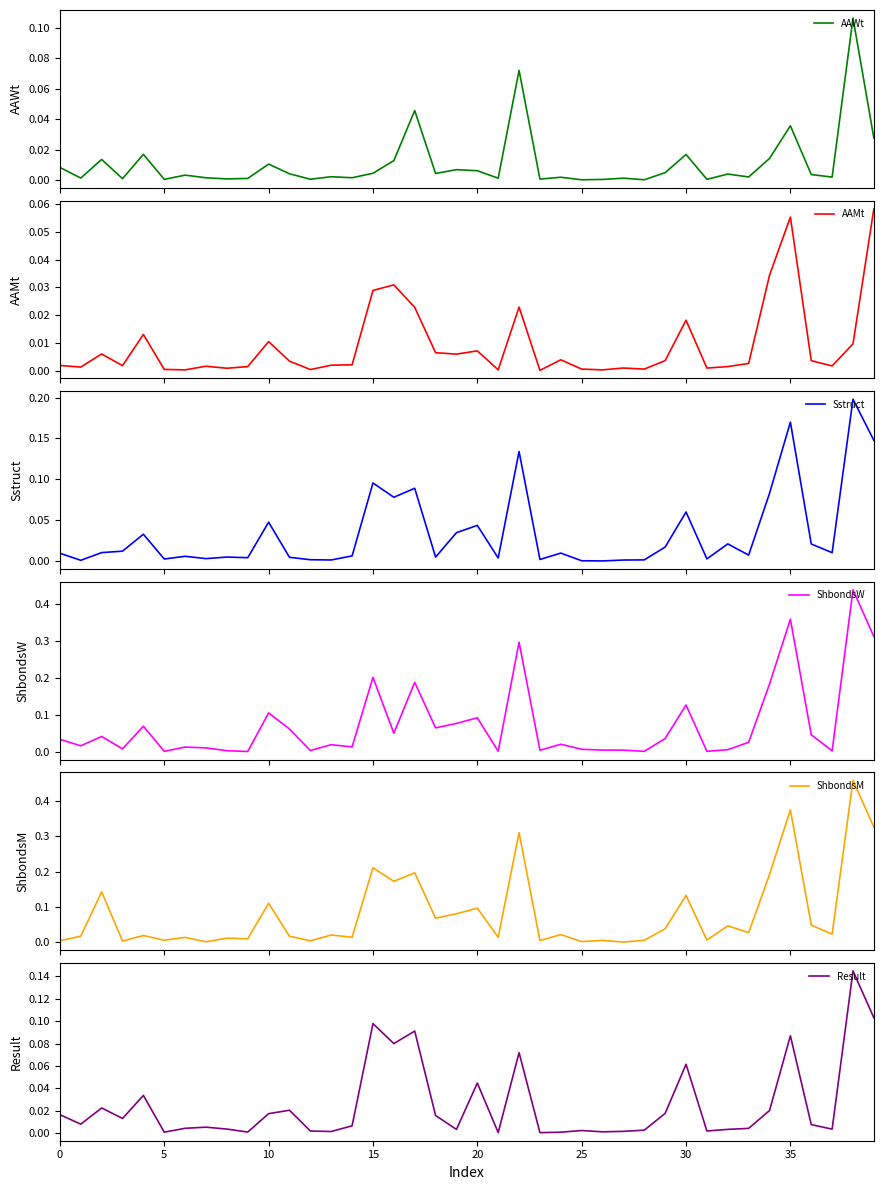

How many lines are shown in the chart?

6